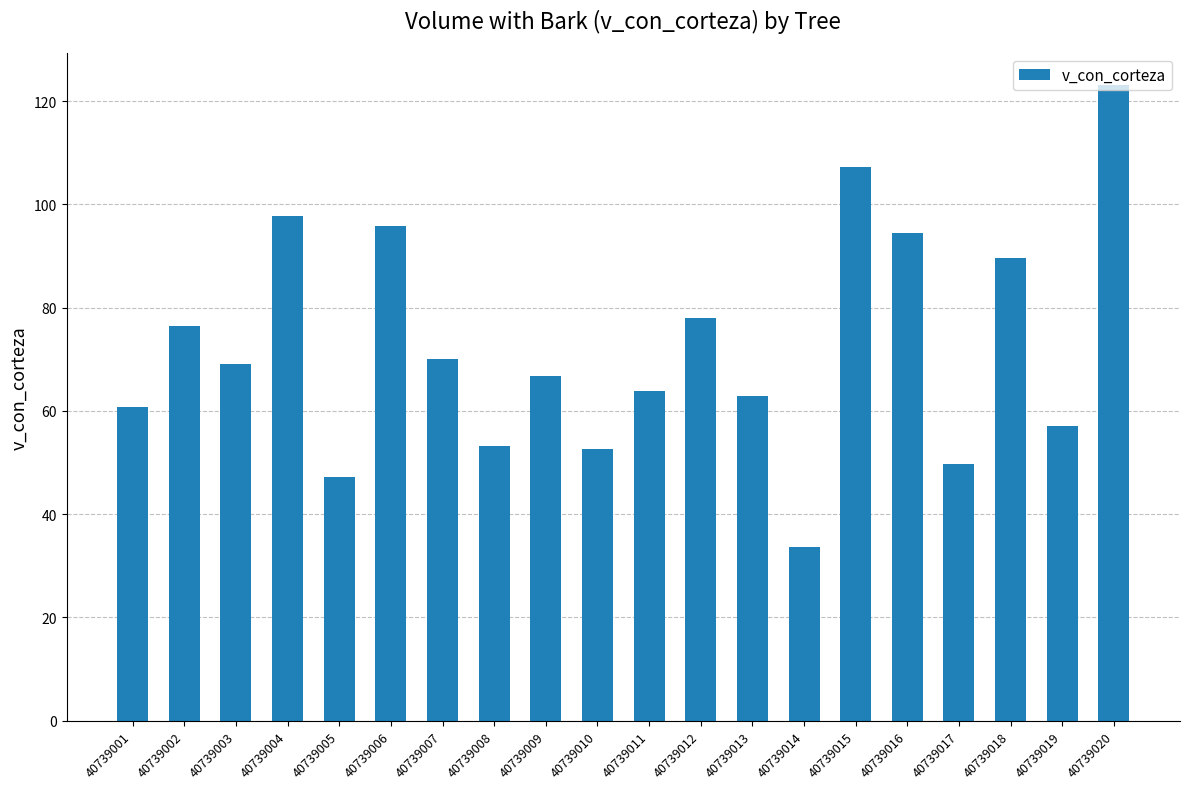

How many values exceed 69?

10